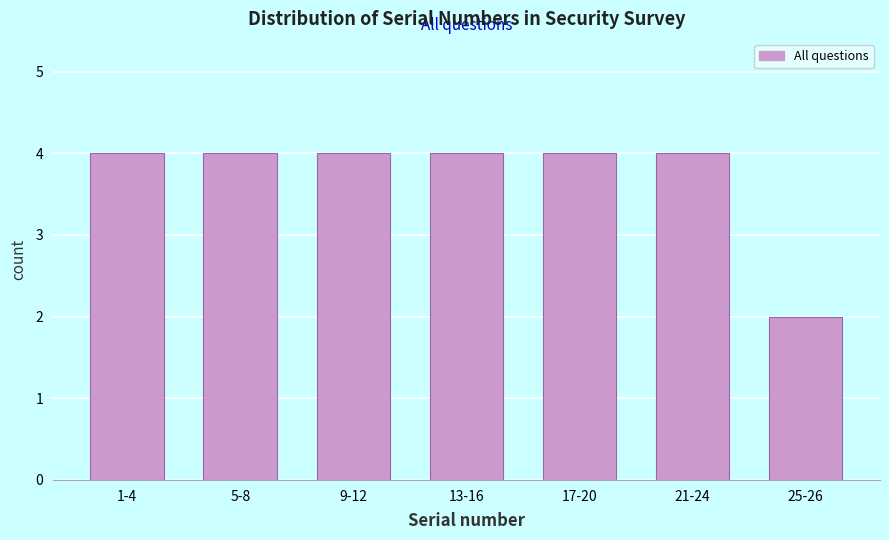

Reading left to right, transcribe all the data shown in this chart.

1-4=4	5-8=4	9-12=4	13-16=4	17-20=4	21-24=4	25-26=2